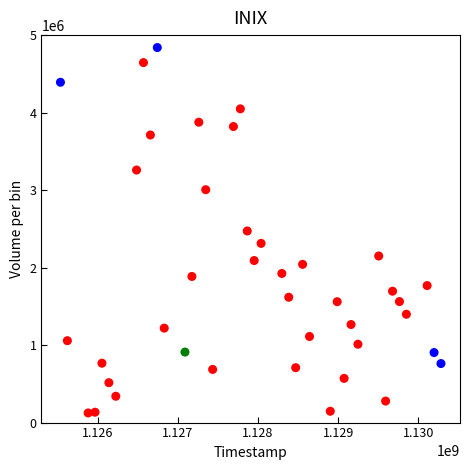

What is the range of X values (max minus min)?

4752000